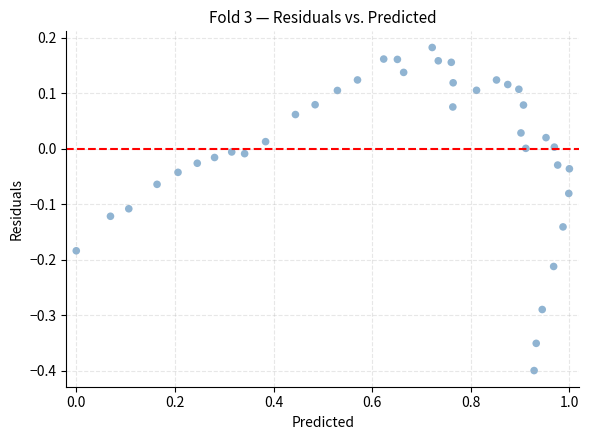

What is the range of X values (max minus min)?

1.0